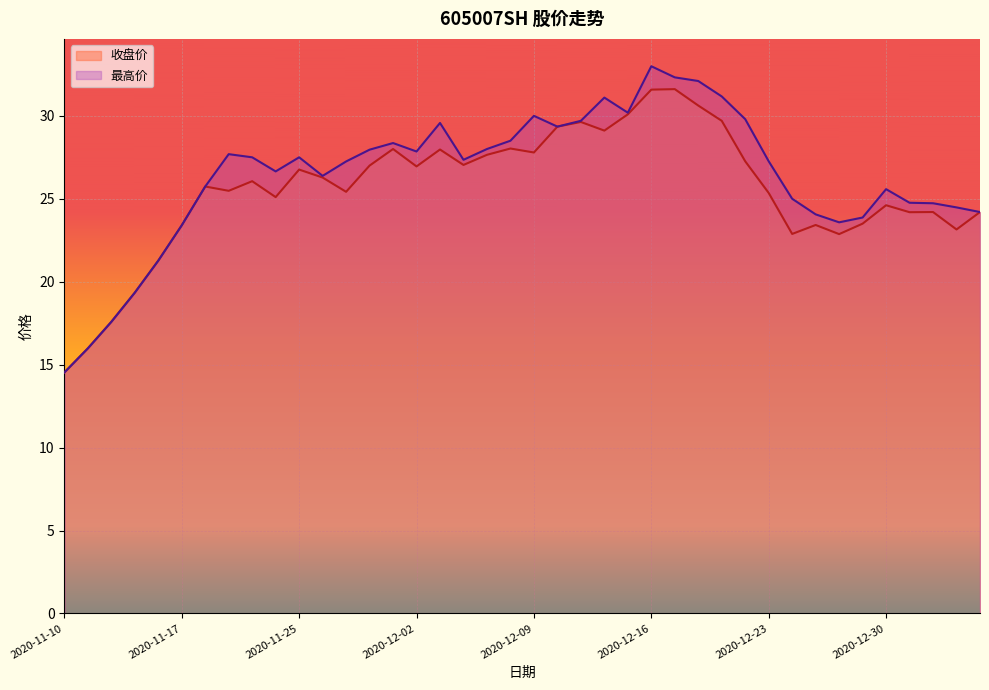

Reading left to right, what are all the values shown in this chart?

收盘价: 2020-11-10=14.5	2020-11-11=16.0	2020-11-12=17.6	2020-11-13=19.3	2020-11-16=21.3	2020-11-17=23.4	2020-11-18=25.7	2020-11-20=25.5	2020-11-23=26.1	2020-11-24=25.1	2020-11-25=26.8	2020-11-26=26.3	2020-11-27=25.4	2020-11-30=27.0	2020-12-01=28.0	2020-12-02=26.9	2020-12-03=28.0	2020-12-04=27.0	2020-12-07=27.6	2020-12-08=28.0	2020-12-09=27.8	2020-12-10=29.4	2020-12-11=29.6	2020-12-14=29.1	2020-12-15=30.1	2020-12-16=31.6	2020-12-17=31.6	2020-12-18=30.6	2020-12-21=29.7	2020-12-22=27.3	2020-12-23=25.4	2020-12-24=22.9	2020-12-25=23.4	2020-12-28=22.9	2020-12-29=23.5	2020-12-30=24.6	2020-12-31=24.2	2021-01-04=24.2	2021-01-05=23.1	2021-01-04=24.2
最高价: 2020-11-10=14.5	2020-11-11=16.0	2020-11-12=17.6	2020-11-13=19.3	2020-11-16=21.3	2020-11-17=23.4	2020-11-18=25.7	2020-11-20=27.7	2020-11-23=27.5	2020-11-24=26.6	2020-11-25=27.5	2020-11-26=26.4	2020-11-27=27.2	2020-11-30=28.0	2020-12-01=28.4	2020-12-02=27.9	2020-12-03=29.6	2020-12-04=27.4	2020-12-07=28.0	2020-12-08=28.5	2020-12-09=30.0	2020-12-10=29.4	2020-12-11=29.7	2020-12-14=31.1	2020-12-15=30.2	2020-12-16=33.0	2020-12-17=32.3	2020-12-18=32.1	2020-12-21=31.2	2020-12-22=29.8	2020-12-23=27.3	2020-12-24=25.0	2020-12-25=24.1	2020-12-28=23.6	2020-12-29=23.9	2020-12-30=25.6	2020-12-31=24.8	2021-01-04=24.7	2021-01-05=24.5	2021-01-04=24.2